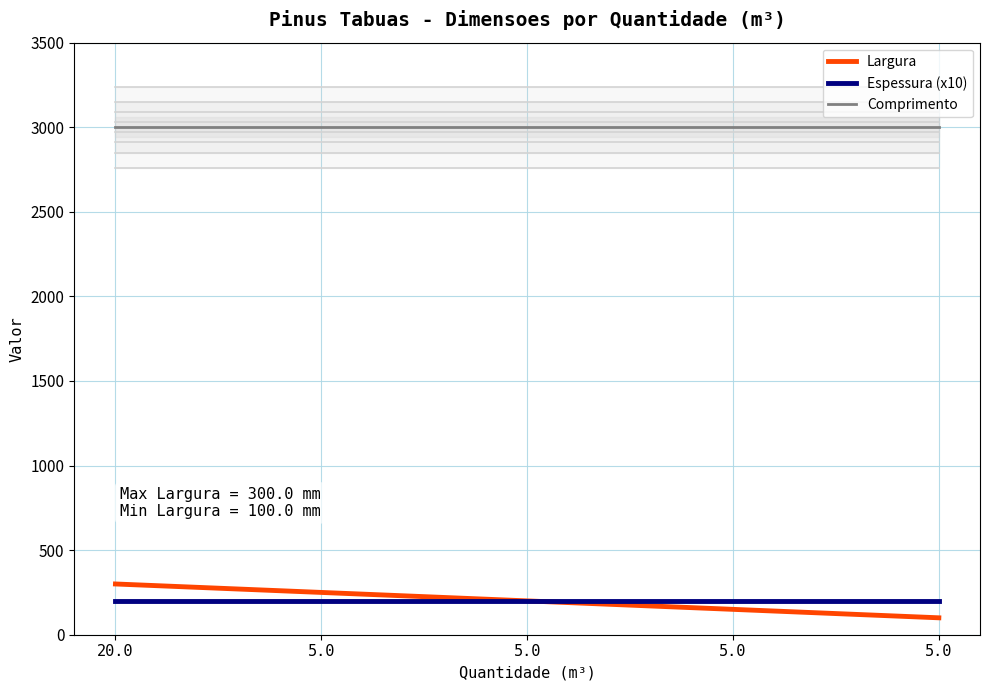

The Largura series shows 427 at 5.0. True or false?

False